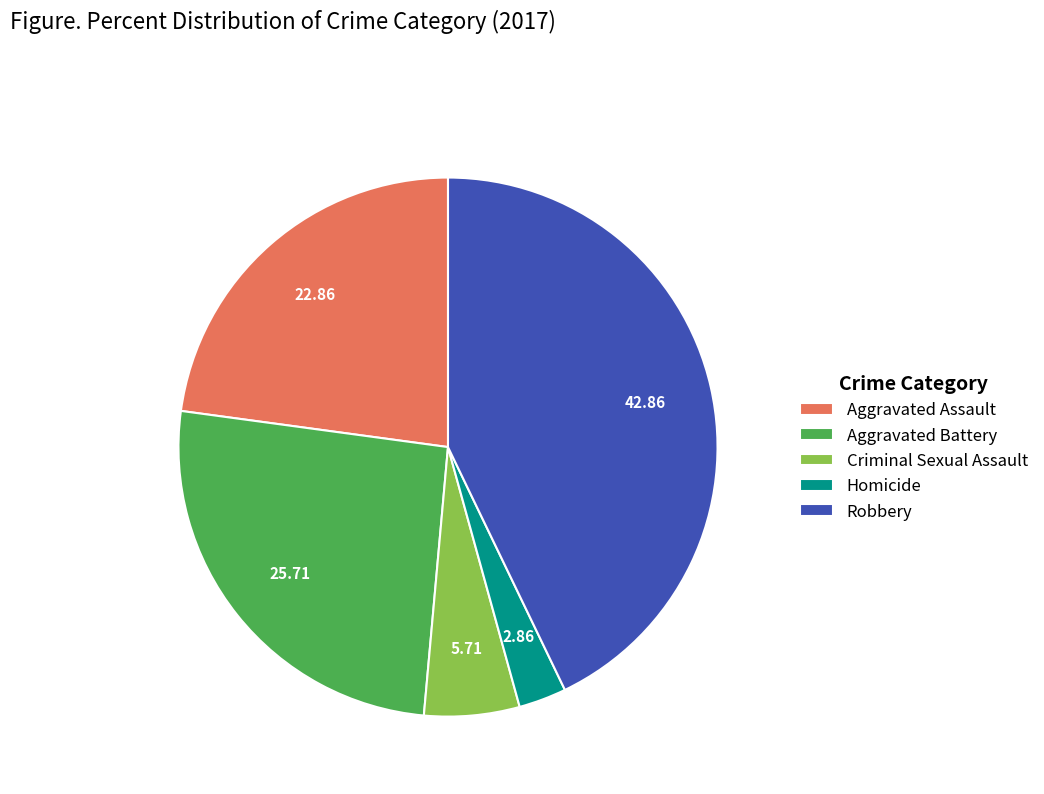

True or false: Homicide accounts for 3% of the total.

True